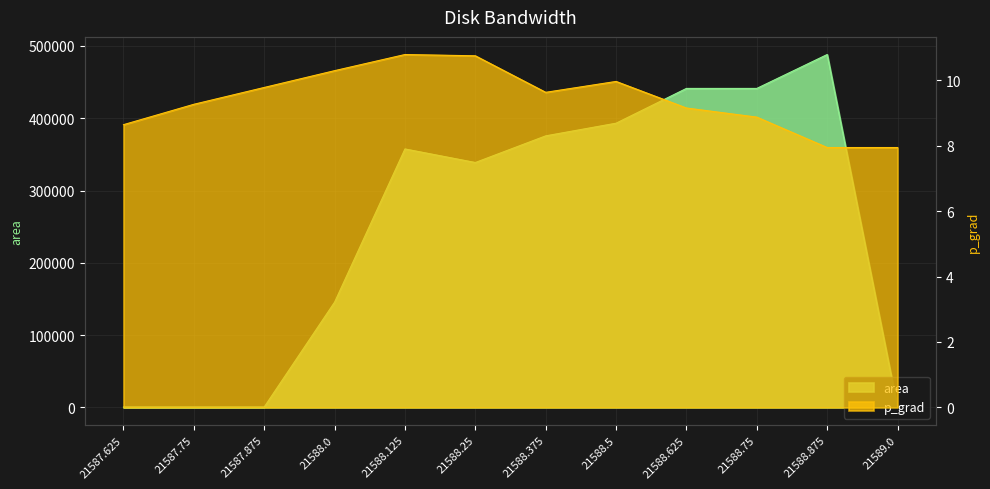

What is the total value across all series at 21588.25?

338760.7